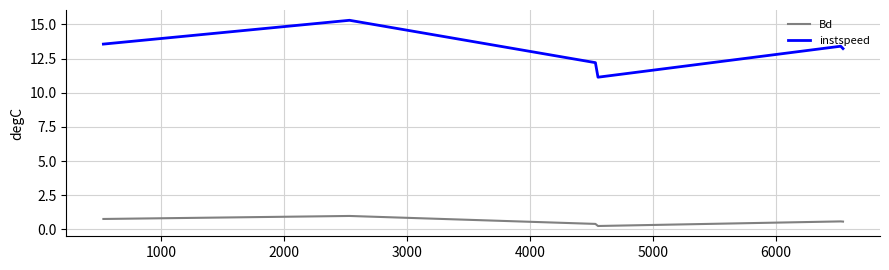

What is the maximum value for Bd?

1.0